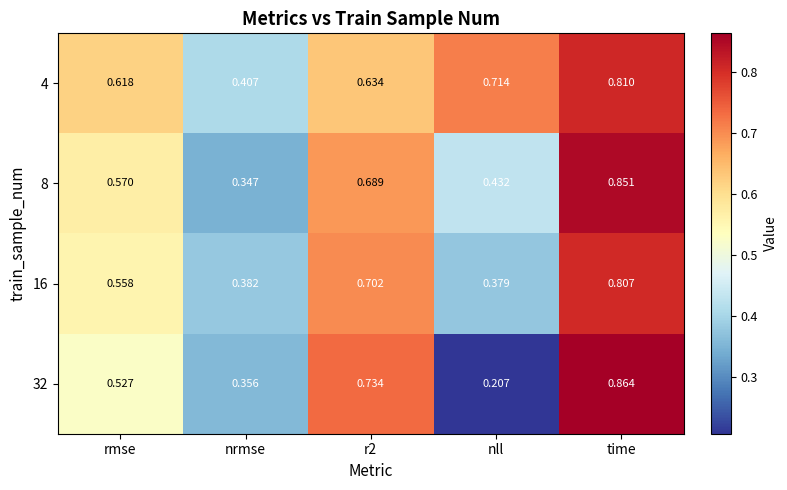

Between nrmse and nll, which series saw the biggest shift?

4